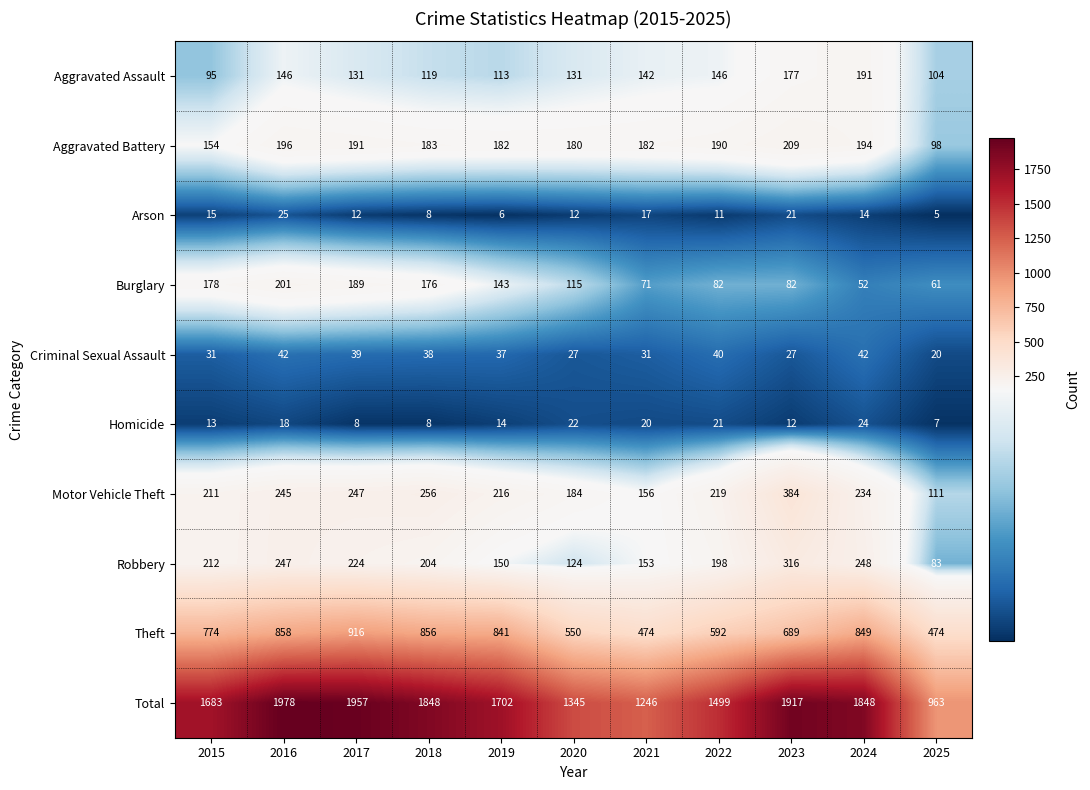

Which label corresponds to the largest value in the chart?

2016